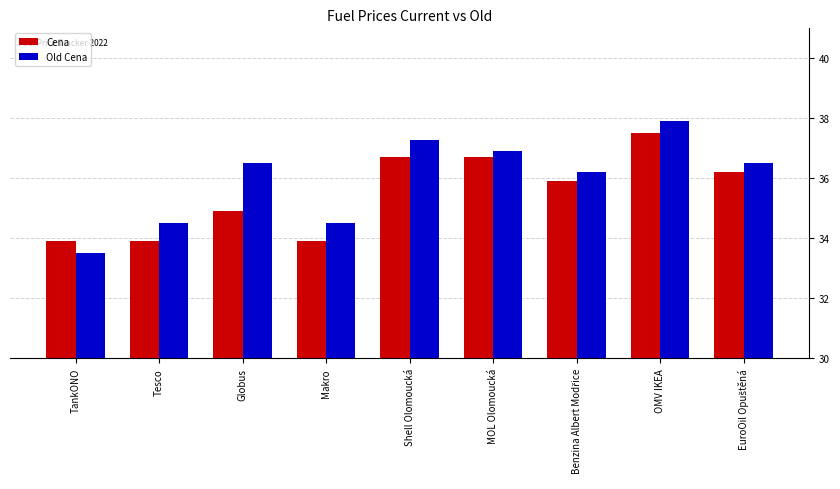

Reading left to right, transcribe all the data shown in this chart.

Cena: 33.9	33.9	34.9	33.9	36.7	36.7	35.9	37.5	36.2
Old Cena: 33.5	34.5	36.5	34.5	37.3	36.9	36.2	37.9	36.5